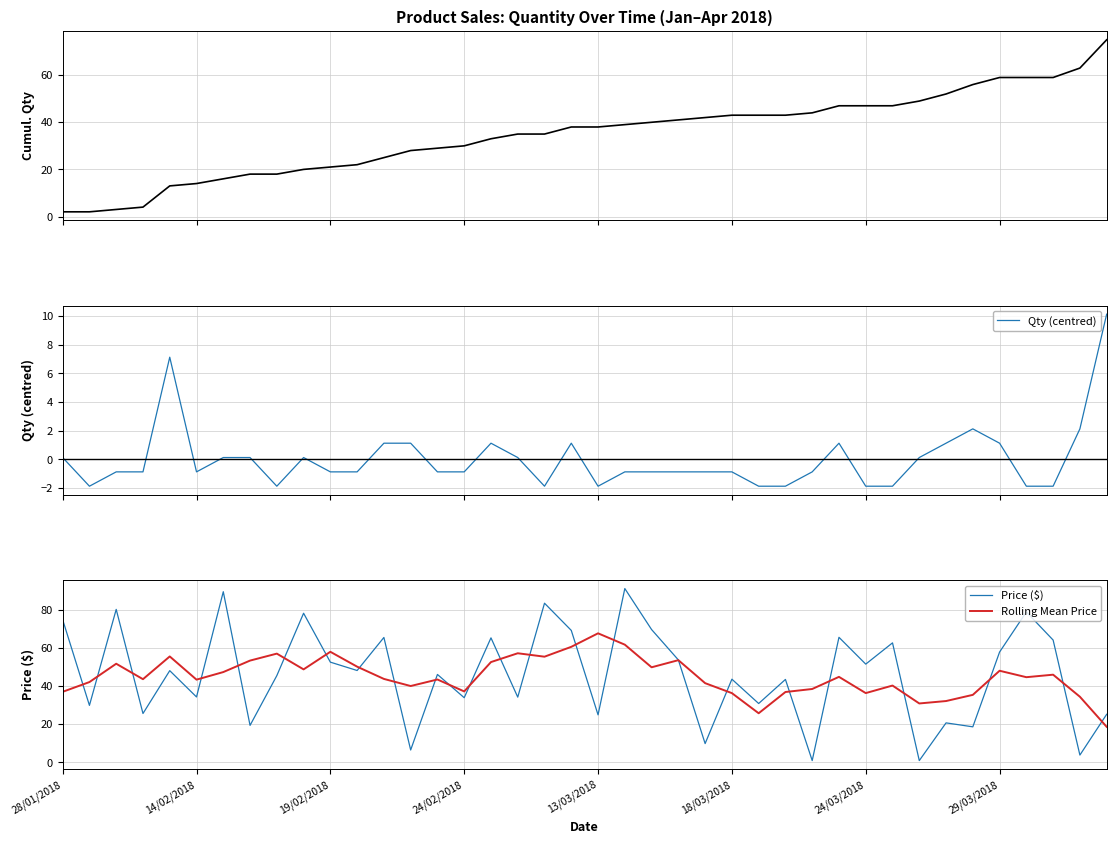

True or false: Qty (centred) has more than 2 interior local peaks.

True